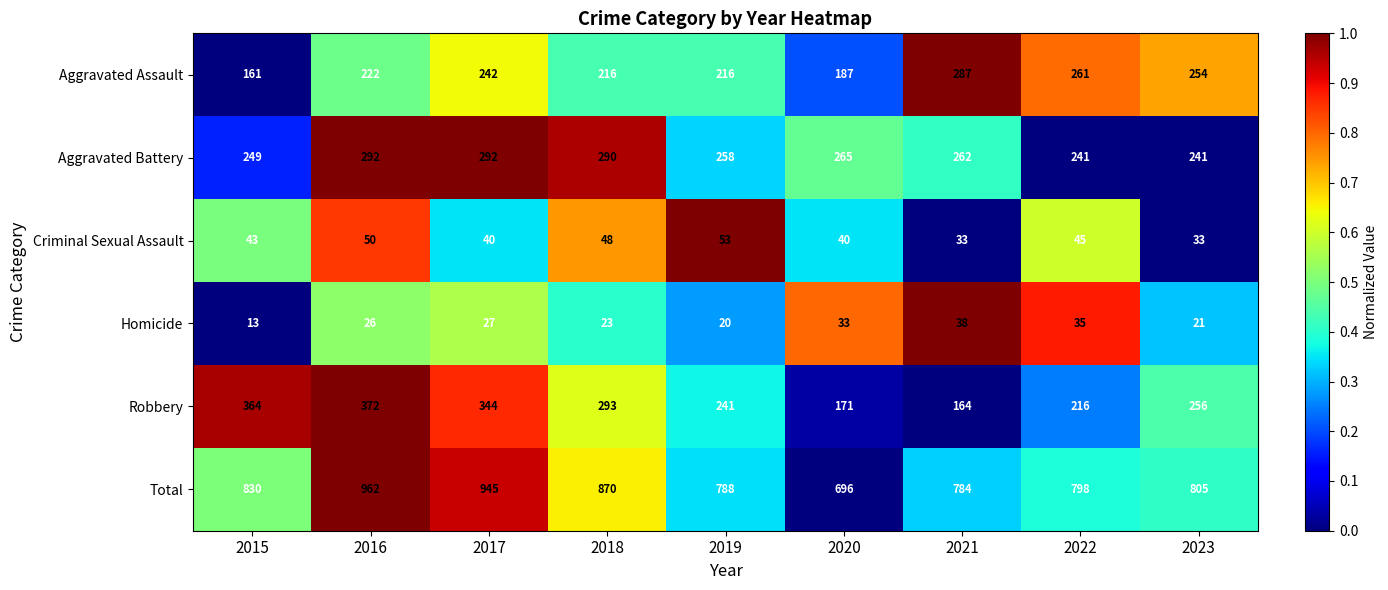

The value of Homicide at 2017 is 27. True or false?

True